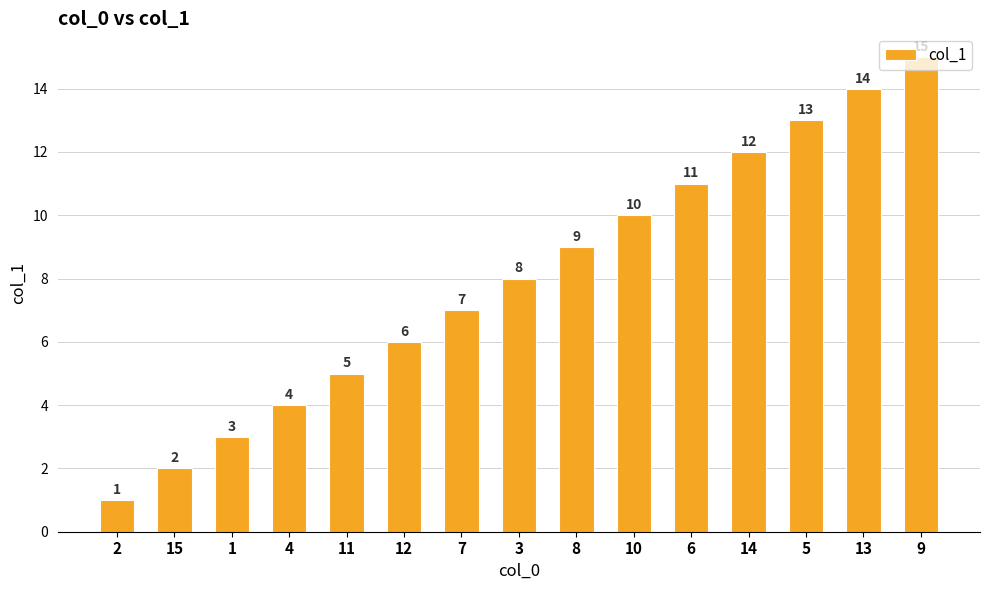

Approximately how many times larger is the value at 2 compared to 13?

0.1